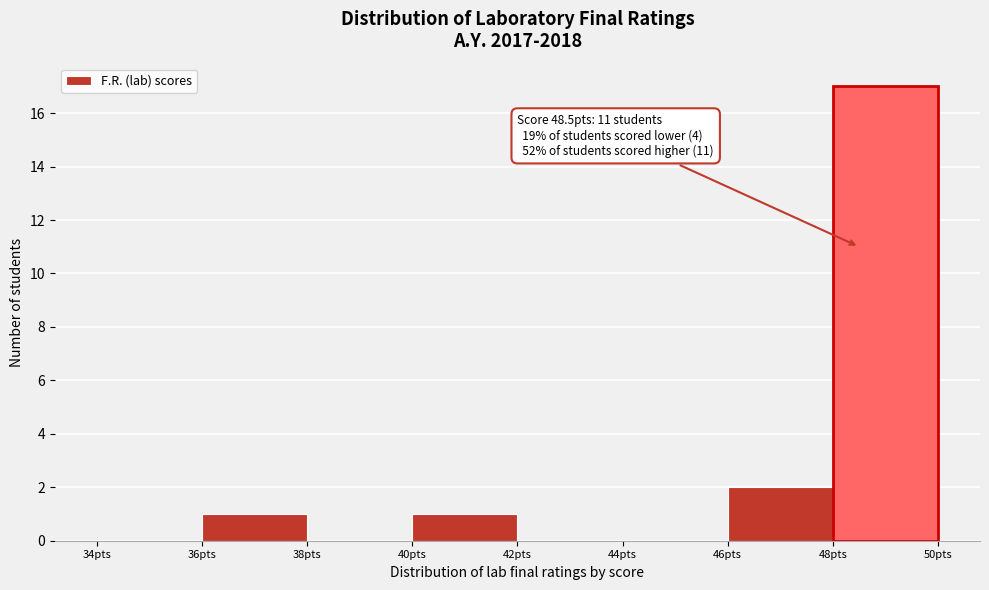

Over which range of the x-axis is the bar tallest?

48 to 50